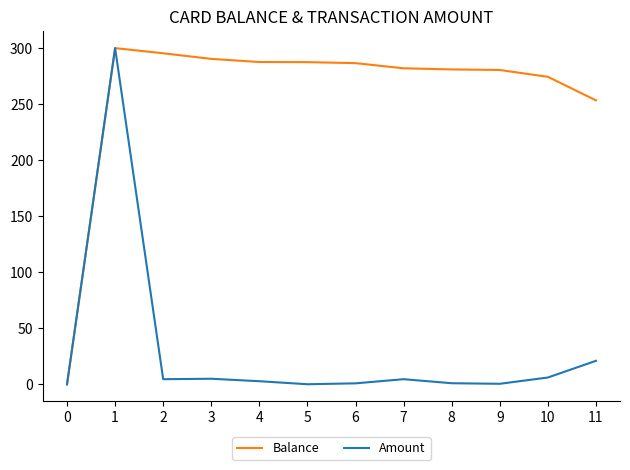

True or false: Amount has more than 2 points higher than both neighbors.

True